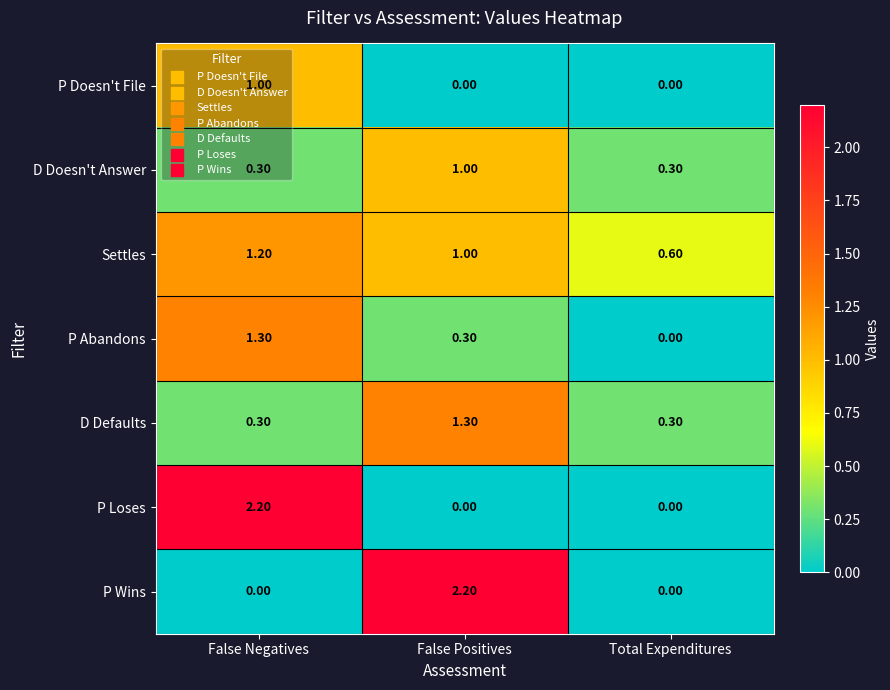

What is the average value of the P Abandons series?

0.5